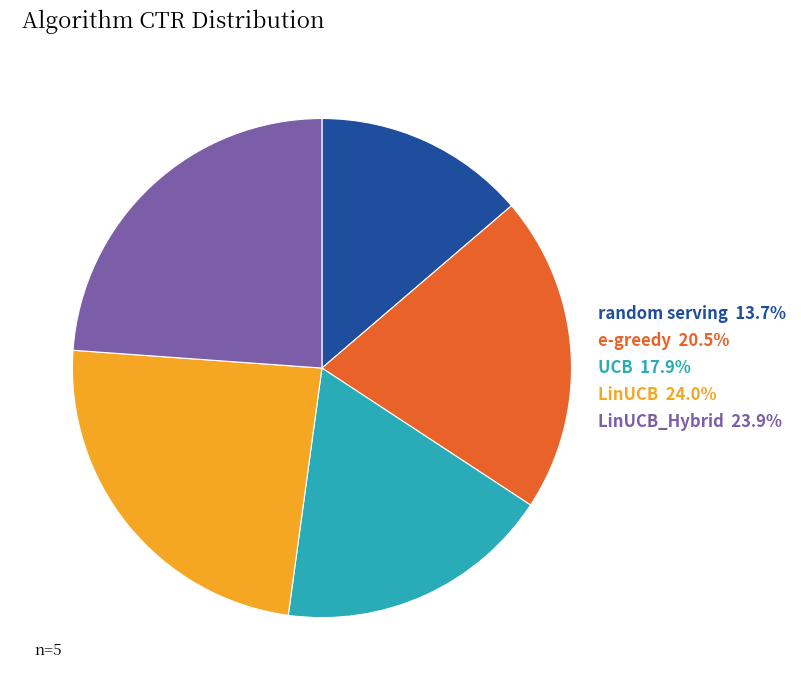

Is there any slice that represents more than half of the pie?

No